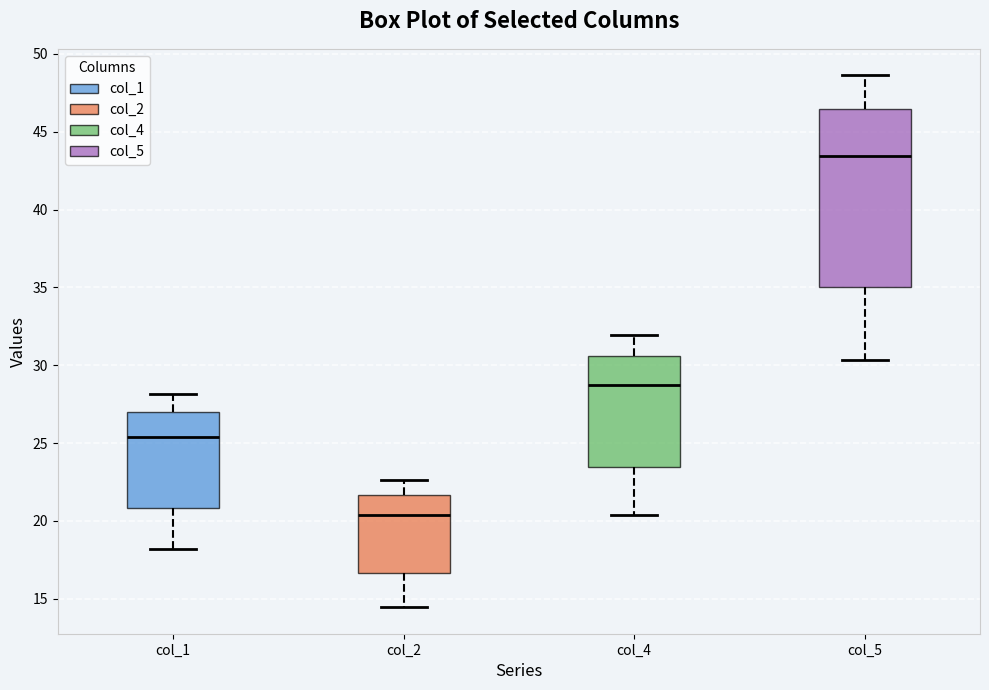

Where is the lower edge of the box for col_5 on the y-axis? The values are not printed on the chart, so give them approximately, as read against the axis.

35.0